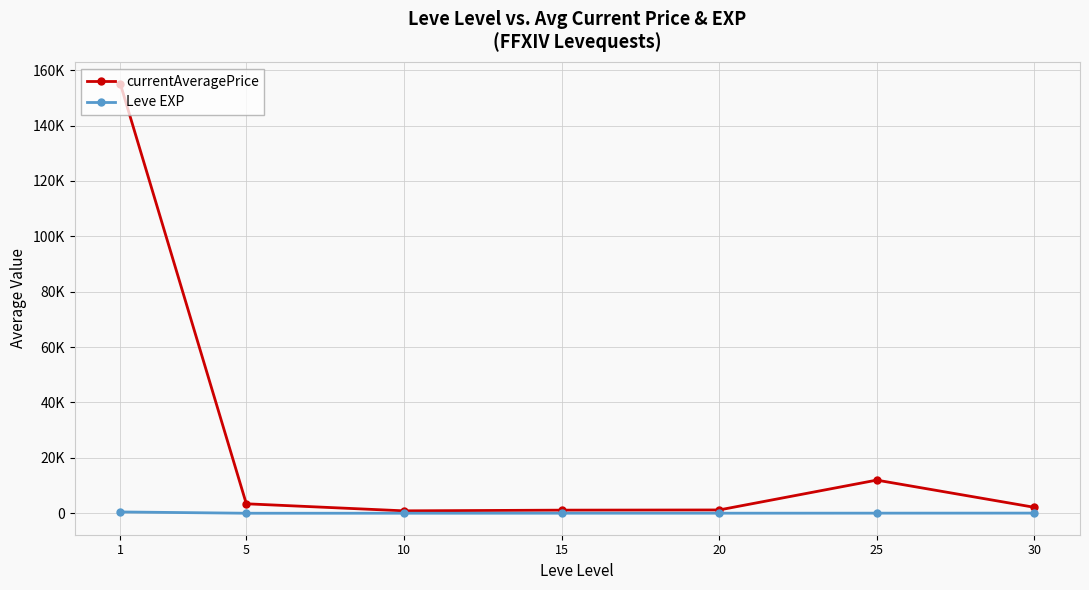

Is this an area chart (filled region under the line)?

No